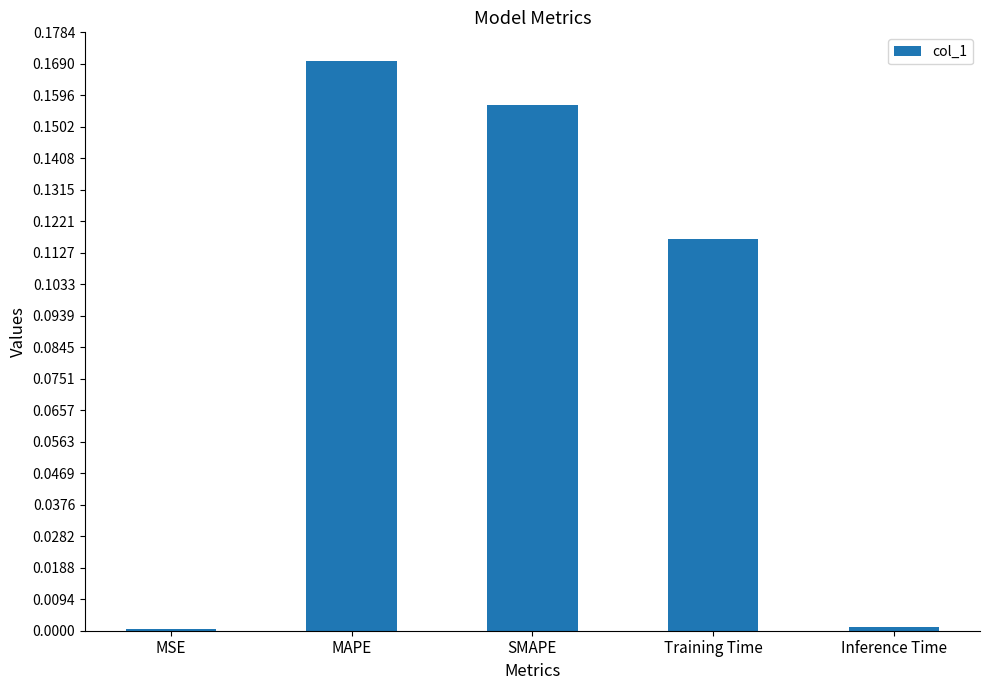

What is the sum of all values?

0.4